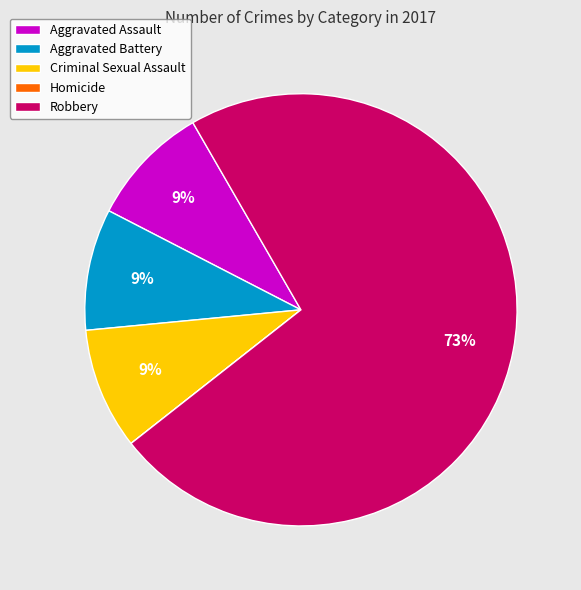

Is there a majority slice in this chart?

Yes